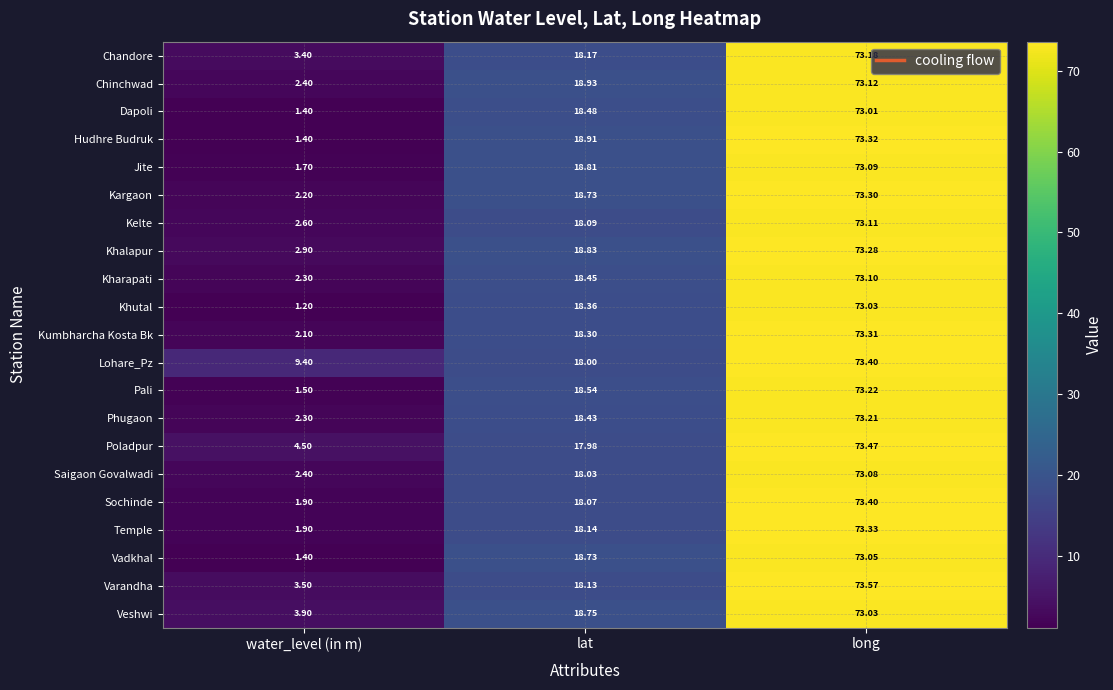

List the labels in order of Varandha value, largest first.

long, lat, water_level (in m)